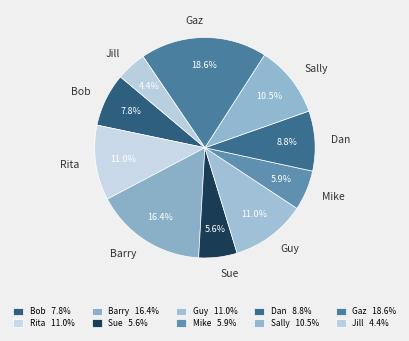

How many slices are in this pie chart?

10